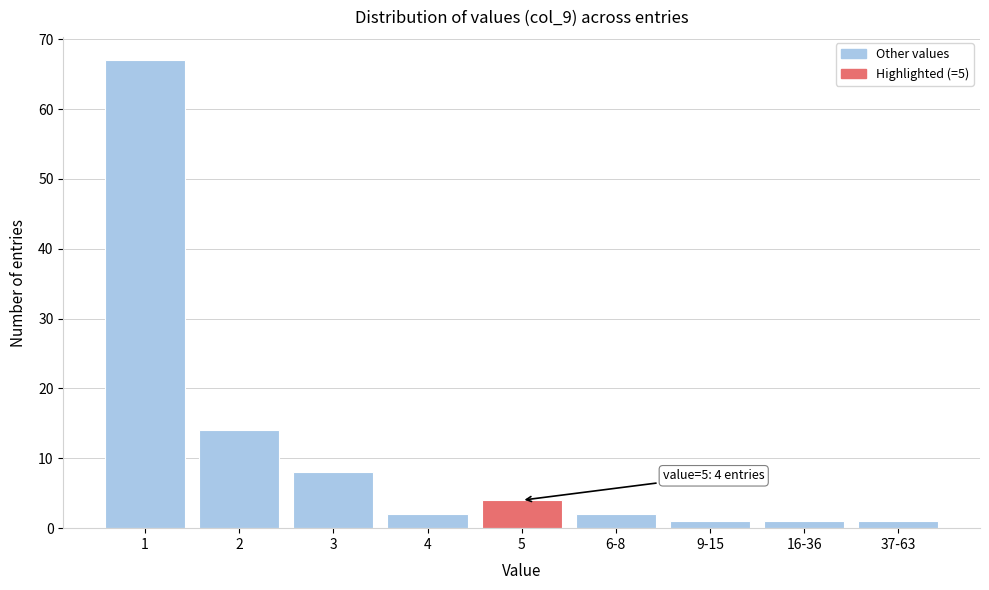

Reading left to right, extract all data points from this chart.

67	14	8	2	4	2	1	1	1